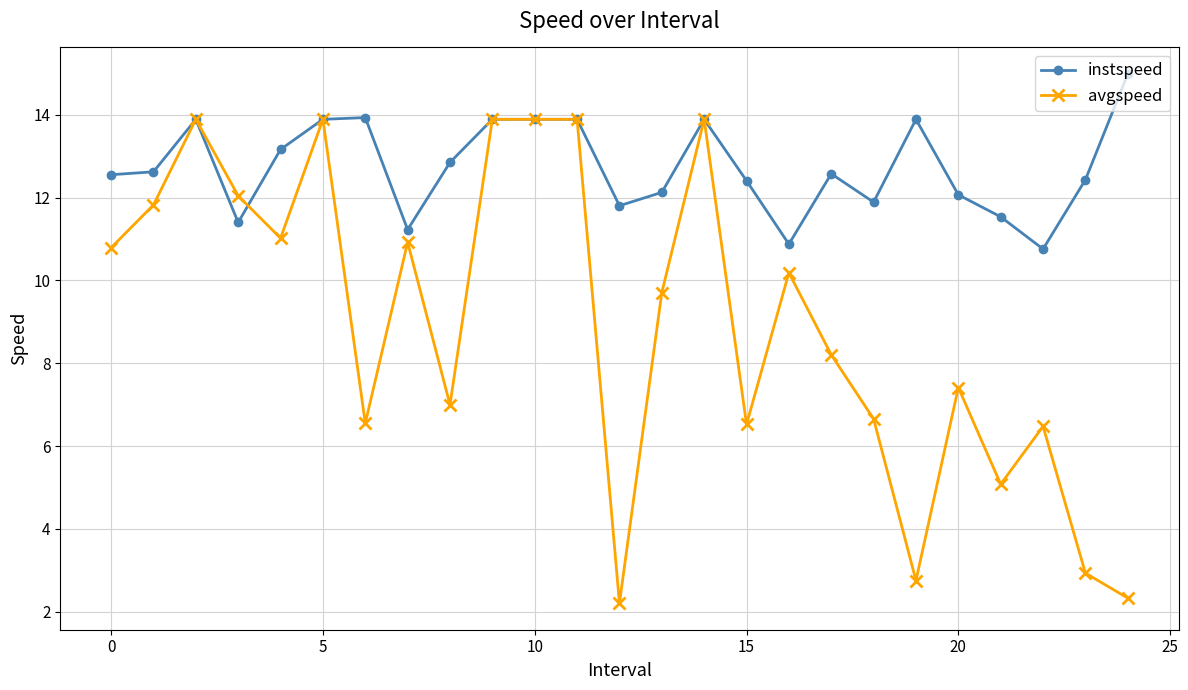

After their last crossing, which series has the higher values: avgspeed or instspeed?

instspeed